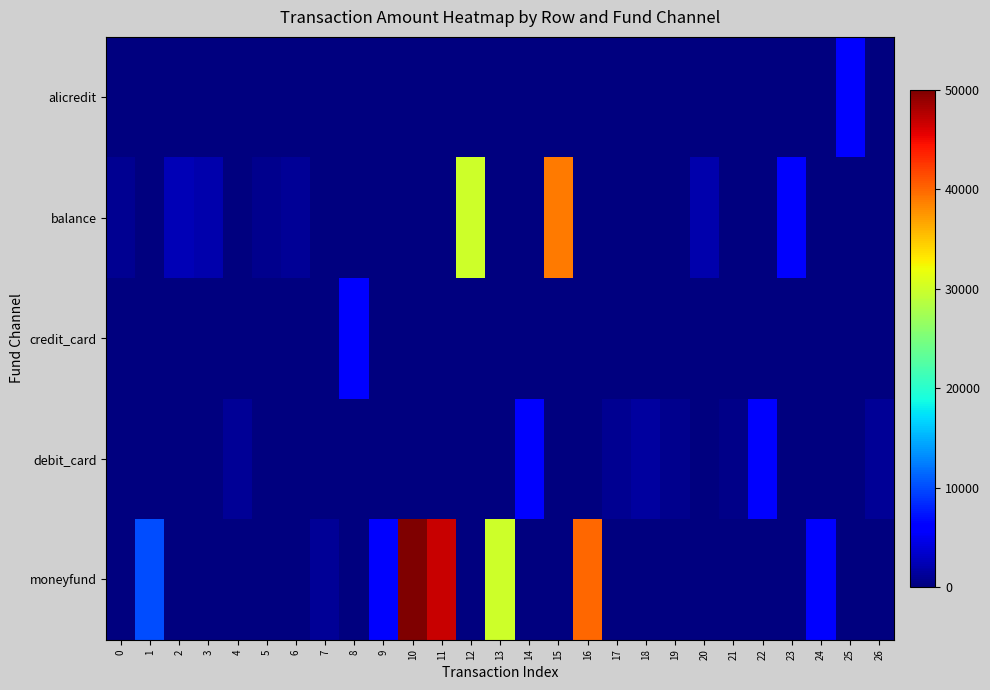

Which series has the widest spread of values?

moneyfund